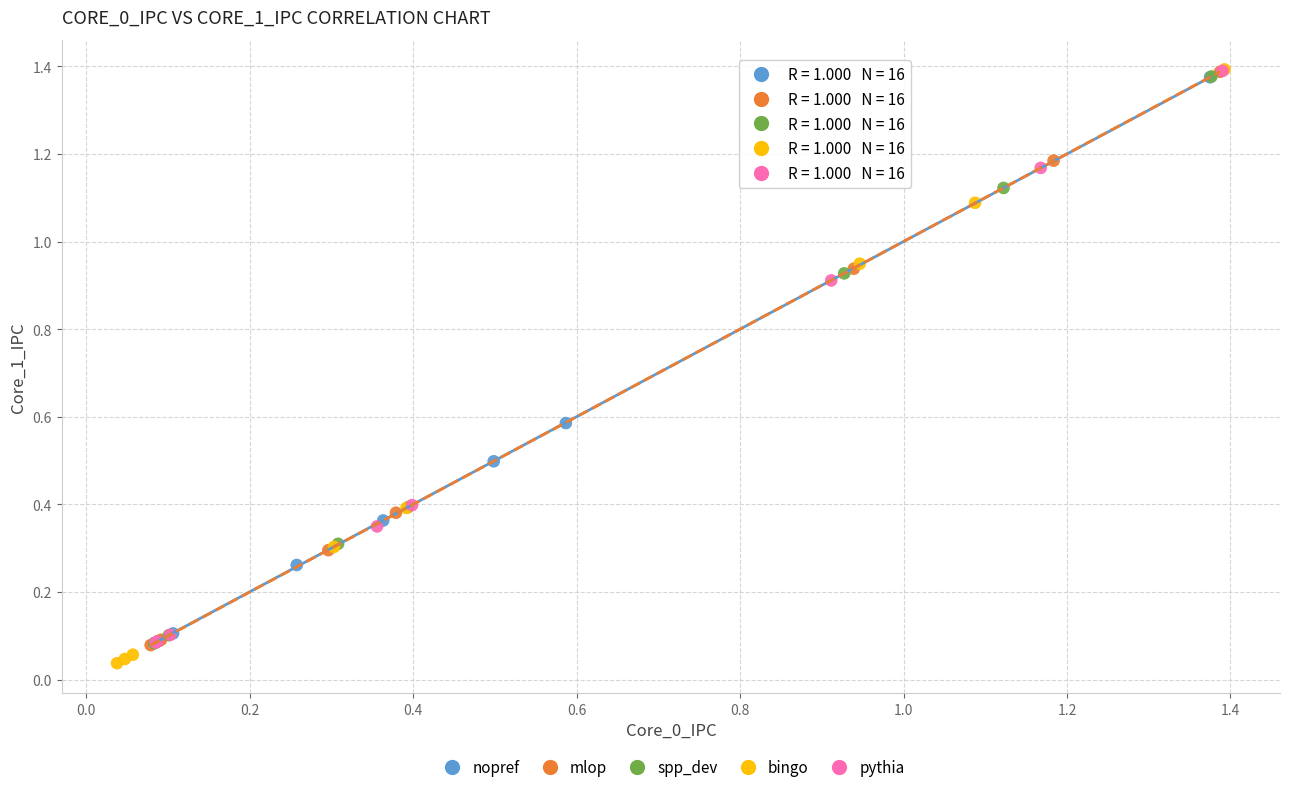

Which series has the largest Y range (max minus min)?

bingo